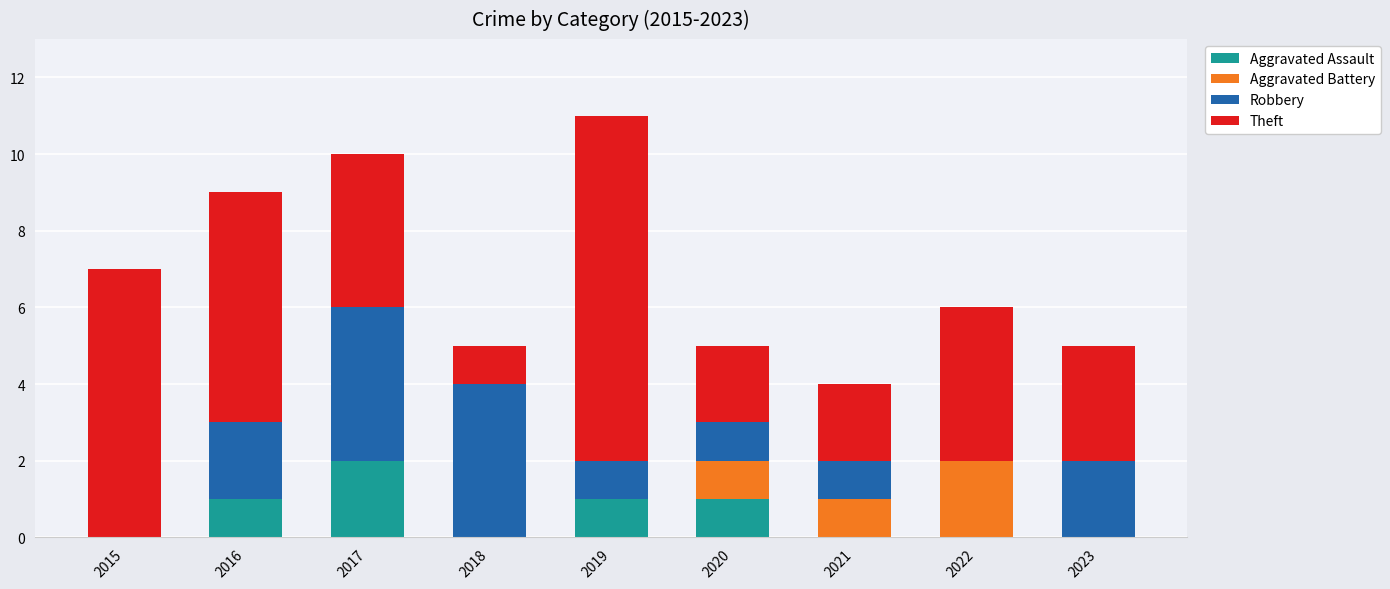

At which label does Aggravated Assault reach its peak?

2017